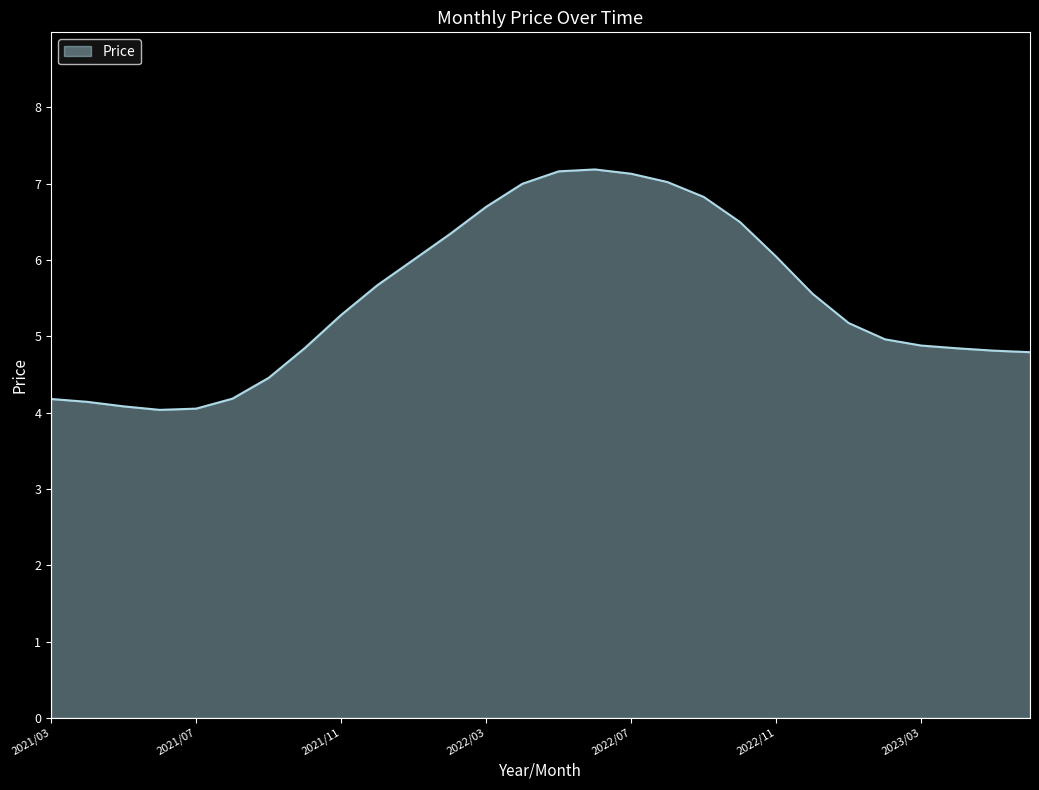

What is the maximum value shown in the chart?

7.2